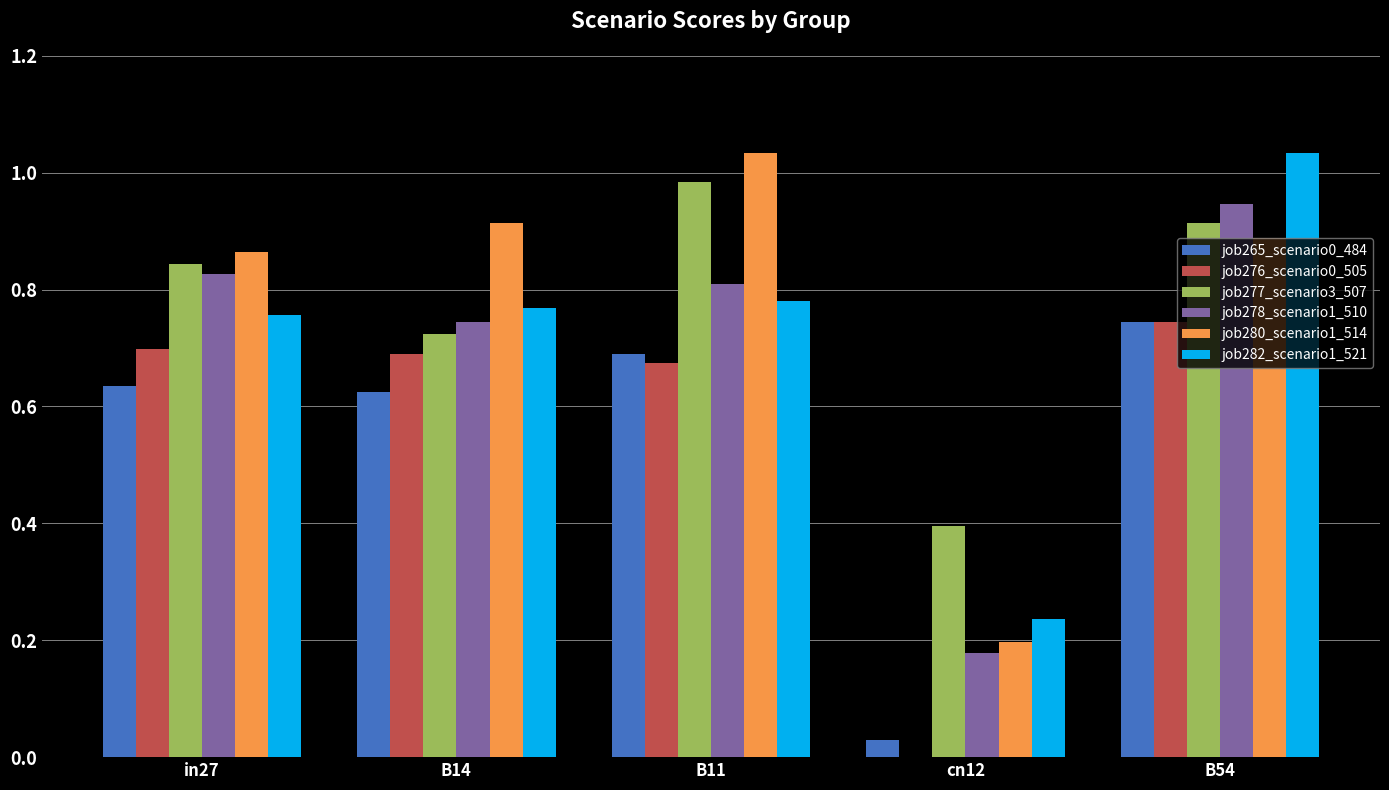

The value of job265_scenario0_484 at B11 is 0.7. True or false?

True